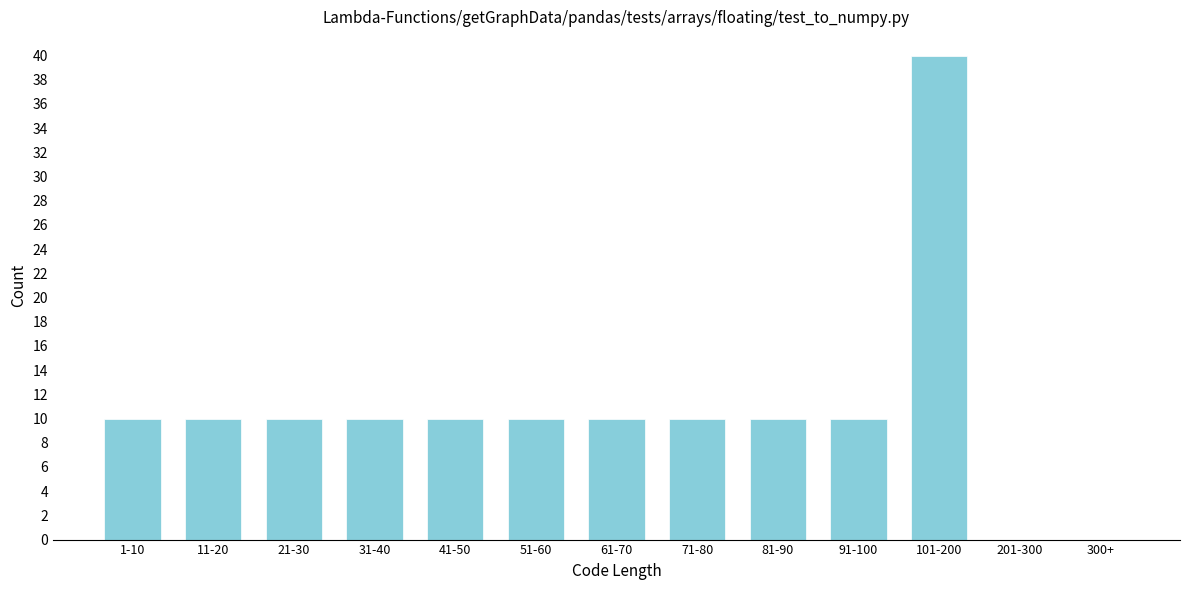

Which label corresponds to the largest value in the chart?

101-200